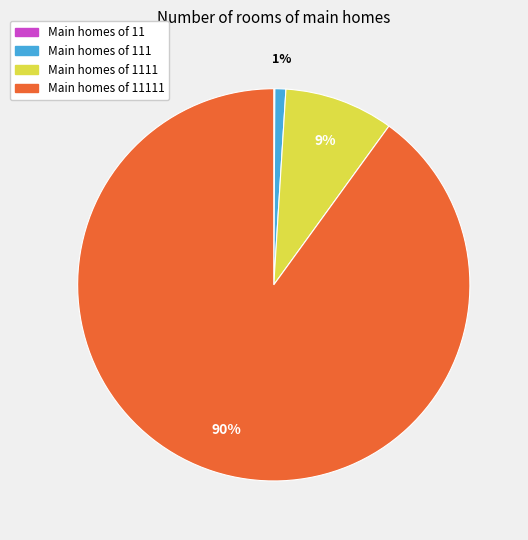

To the nearest percent, what is the average slice percentage?

25%